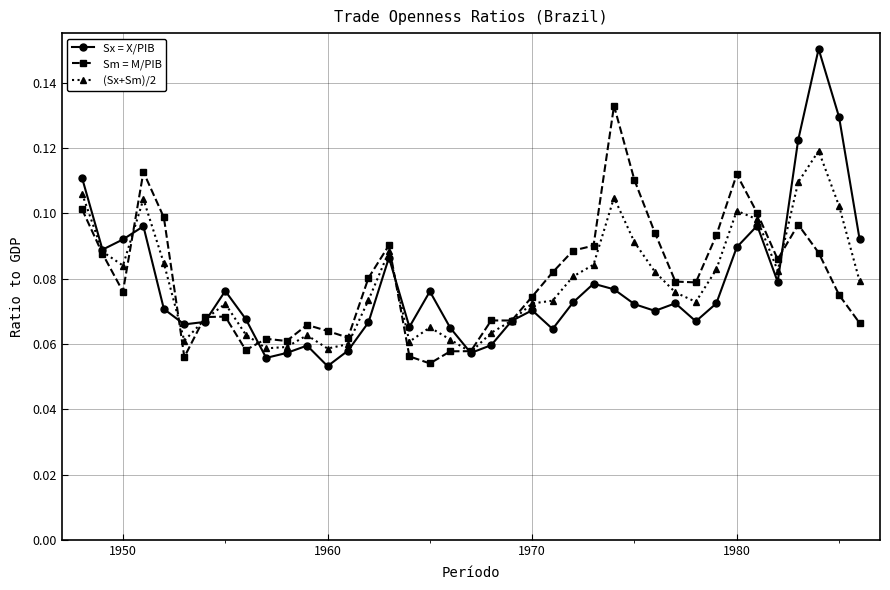

Which series has the widest spread of values?

Sx = X/PIB